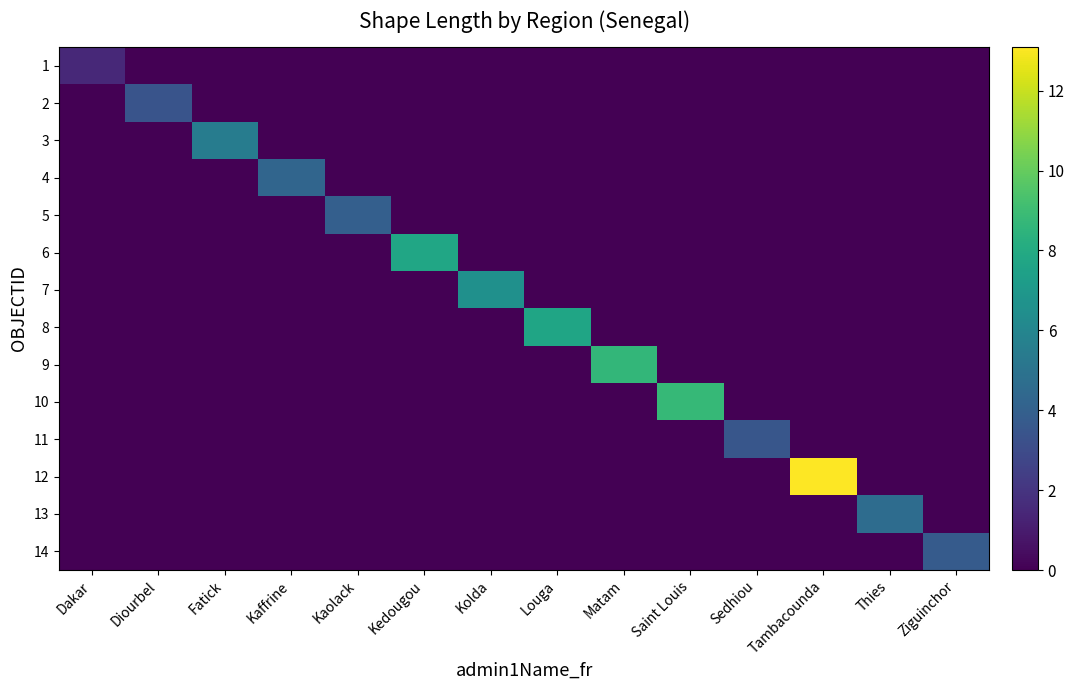

What is the greatest value displayed?

13.1